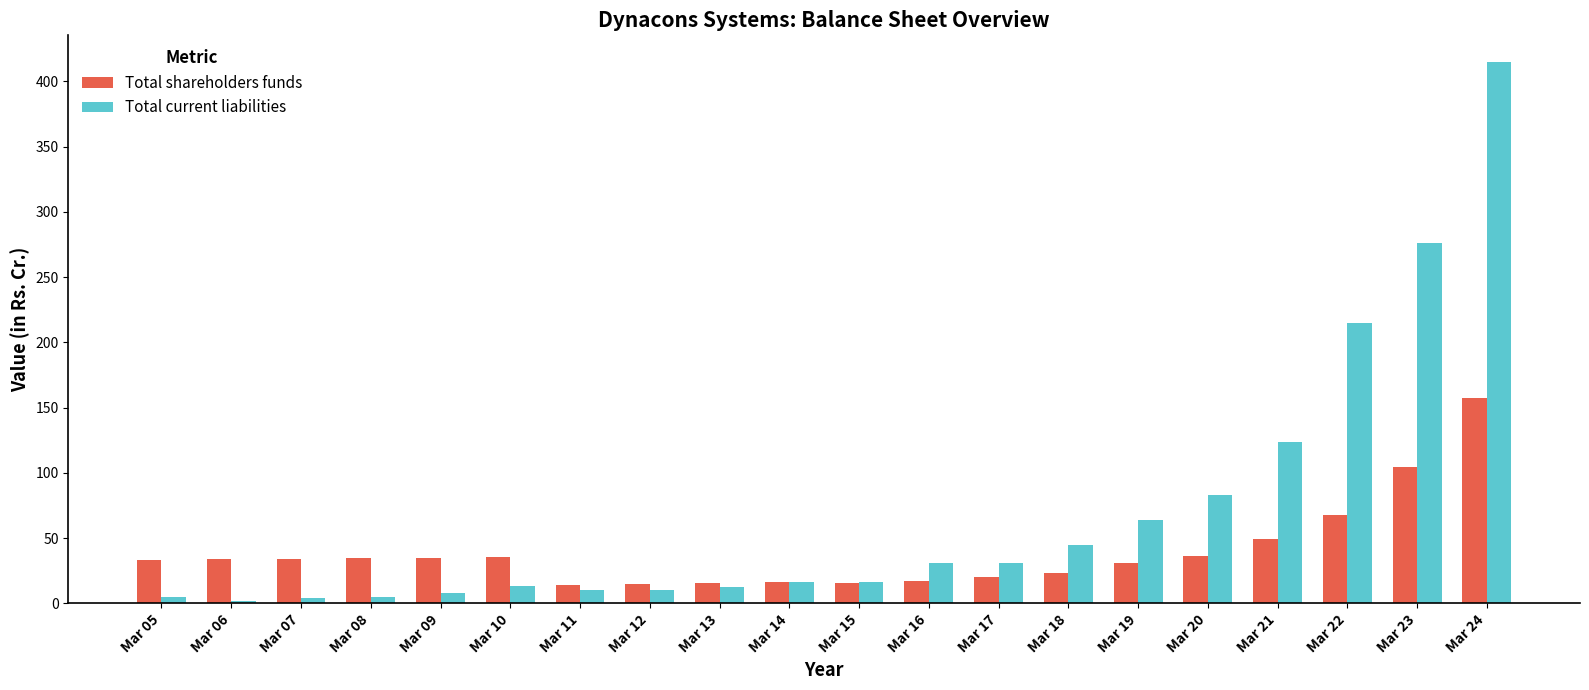

List the series in order of their peak value, highest first.

Total current liabilities, Total shareholders funds